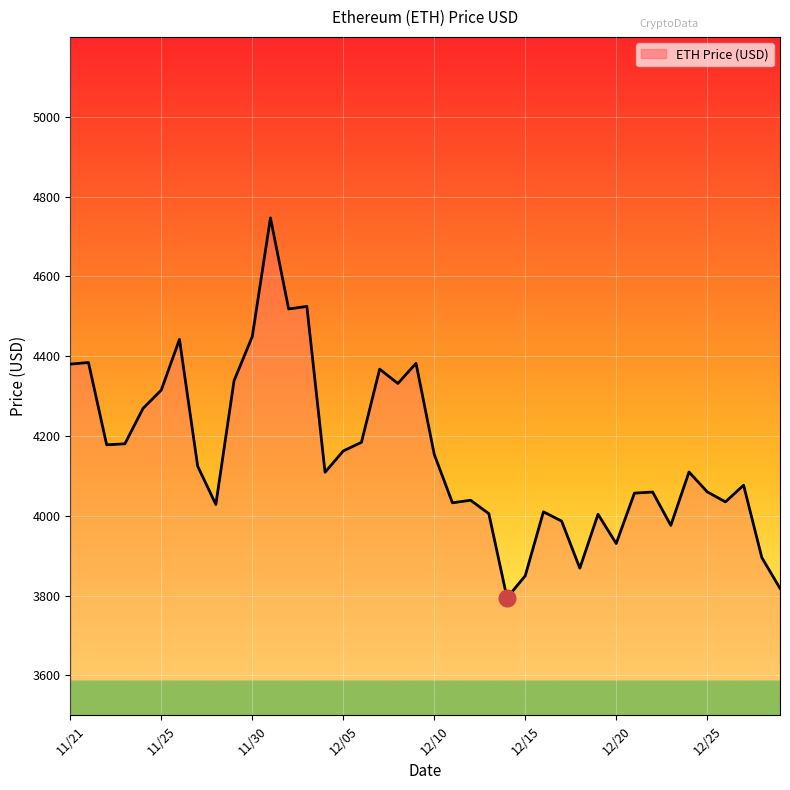

True or false: the data has more than 1 interior local peaks.

True